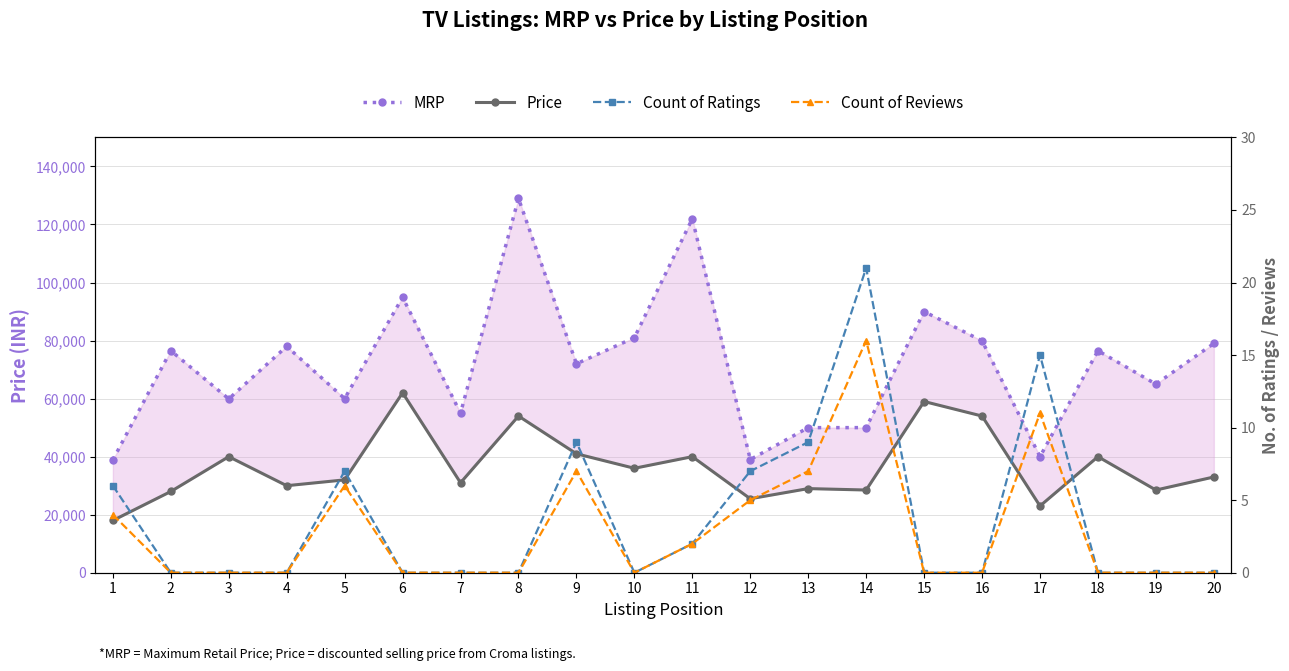

The Count of Reviews series shows 8 at 19. True or false?

False